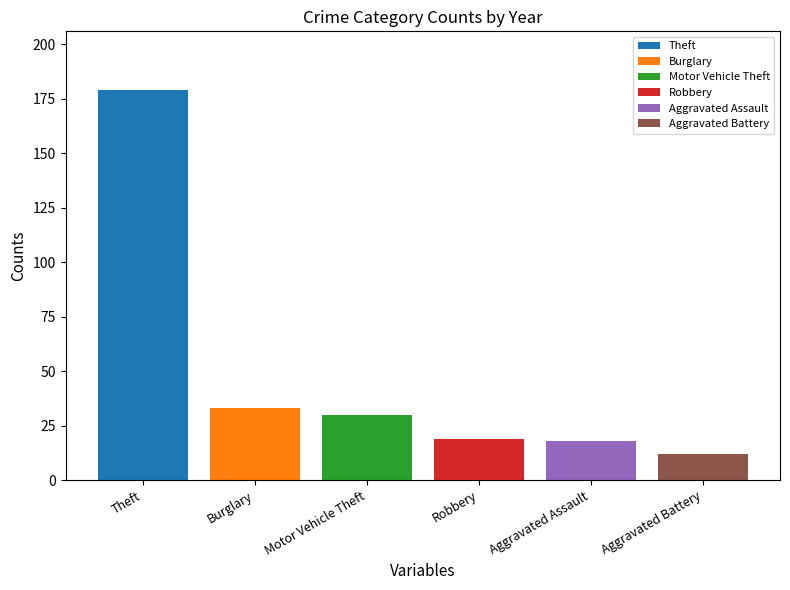

Read the value at Motor Vehicle Theft, to the nearest 5.

30